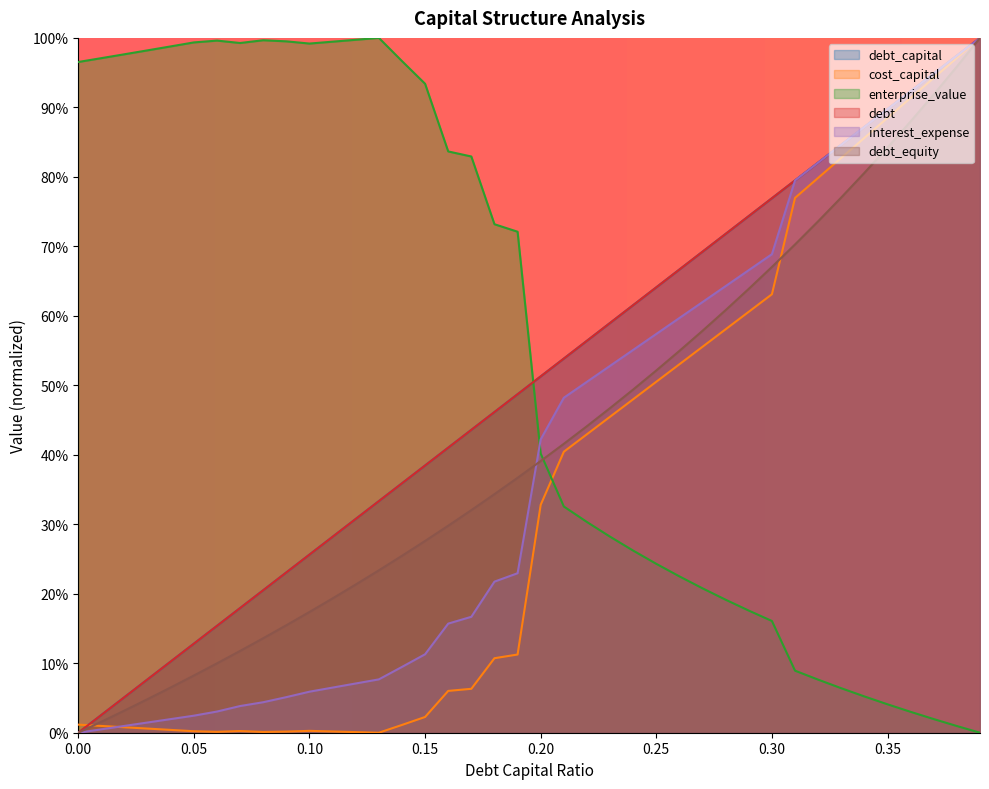

The value of cost_capital at 0.06 is 0.0. True or false?

True